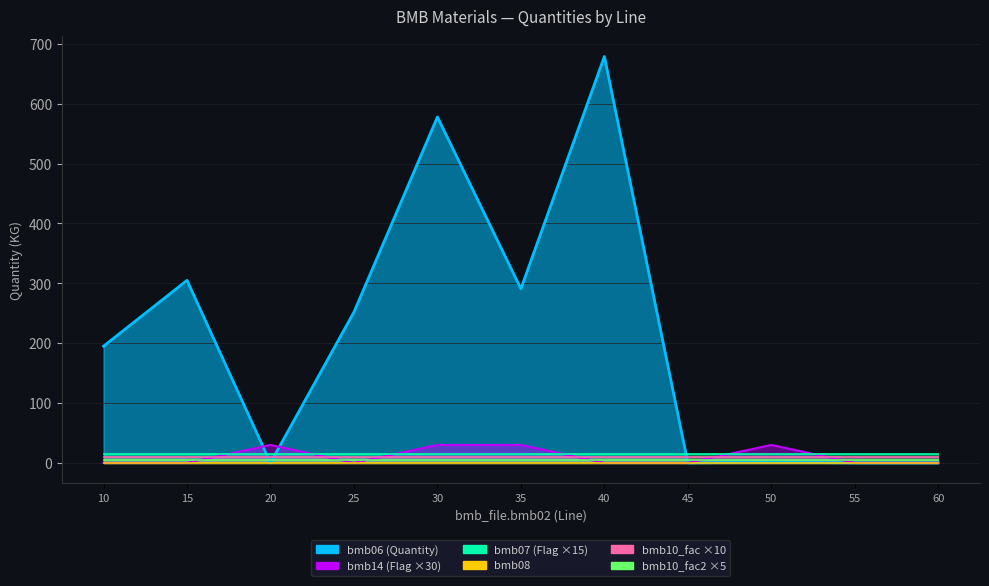

Which category has the lowest value across all series?

20